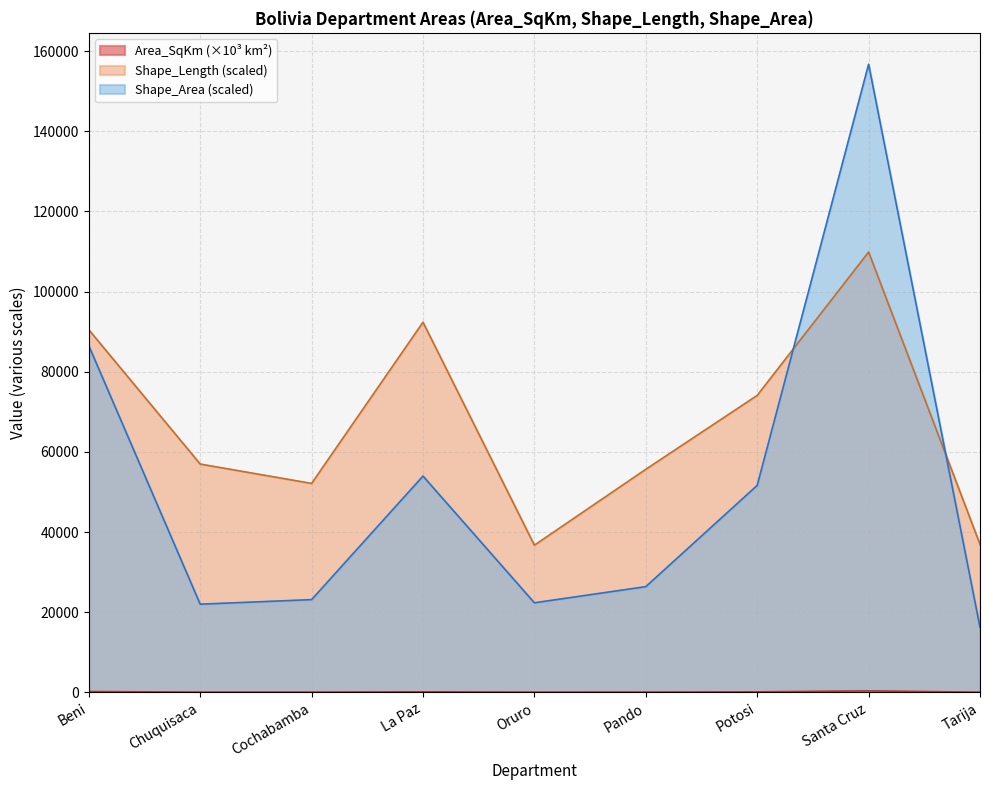

Reading left to right, transcribe all the data shown in this chart.

Area_SqKm: 206.9	50.9	54.4	128.2	52.2	63.8	119.2	368.8	37.3
Shape_Length: 90475.2	56957.9	52123.0	92340.8	36714.2	55648.3	74085.5	109851.3	36933.0
Shape_Area: 86481.2	21995.9	23131.9	53960.7	22345.7	26372.3	51637.4	156703.8	16248.4